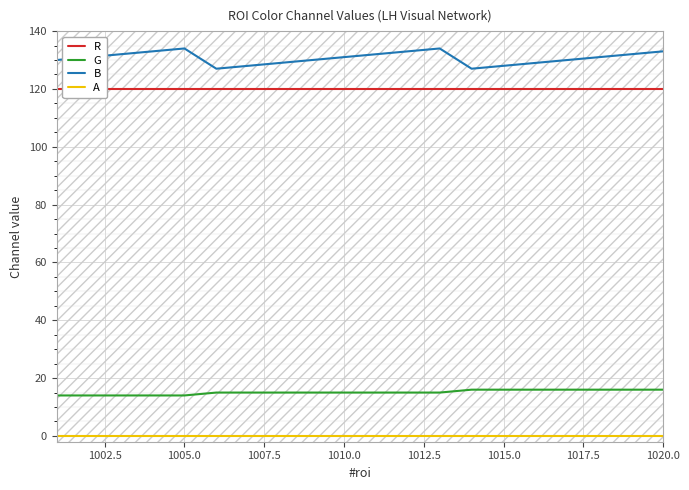

What is the minimum value for B?

127